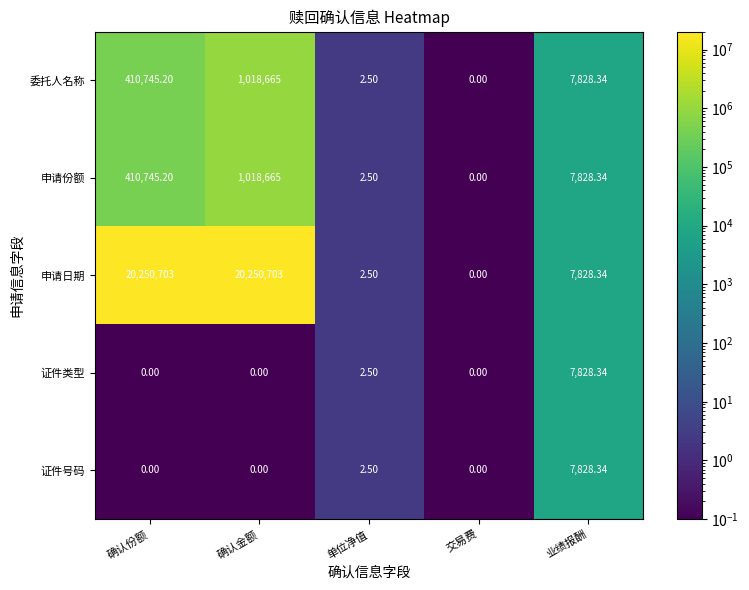

What is the total value across all series at 确认份额?

21072193.4